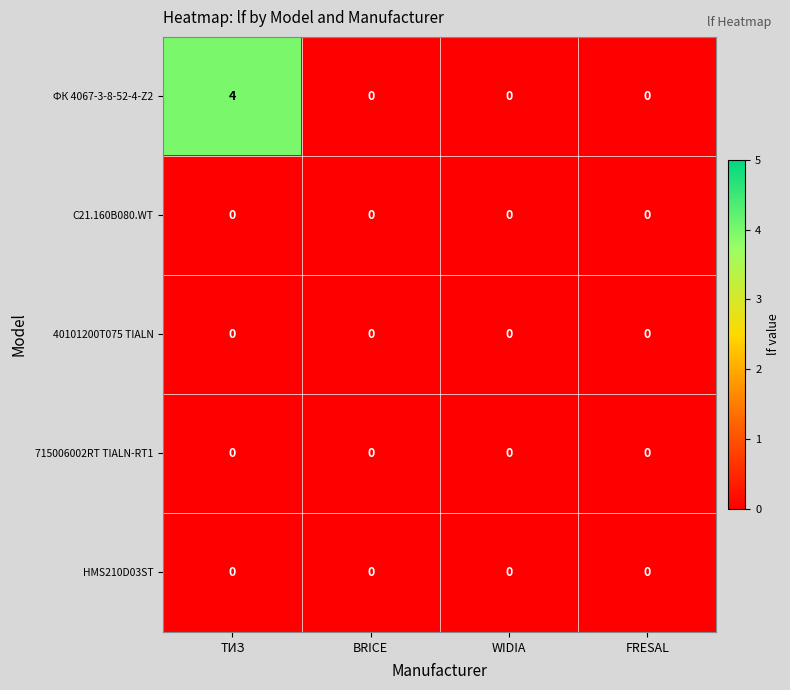

Reading left to right, list all the values displayed in this chart.

ФК 4067-3-8-52-4-Z2: 4	0	0	0
C21.160B080.WT: 0	0	0	0
40101200T075 TIALN: 0	0	0	0
715006002RT TIALN-RT1: 0	0	0	0
HMS210D03ST: 0	0	0	0